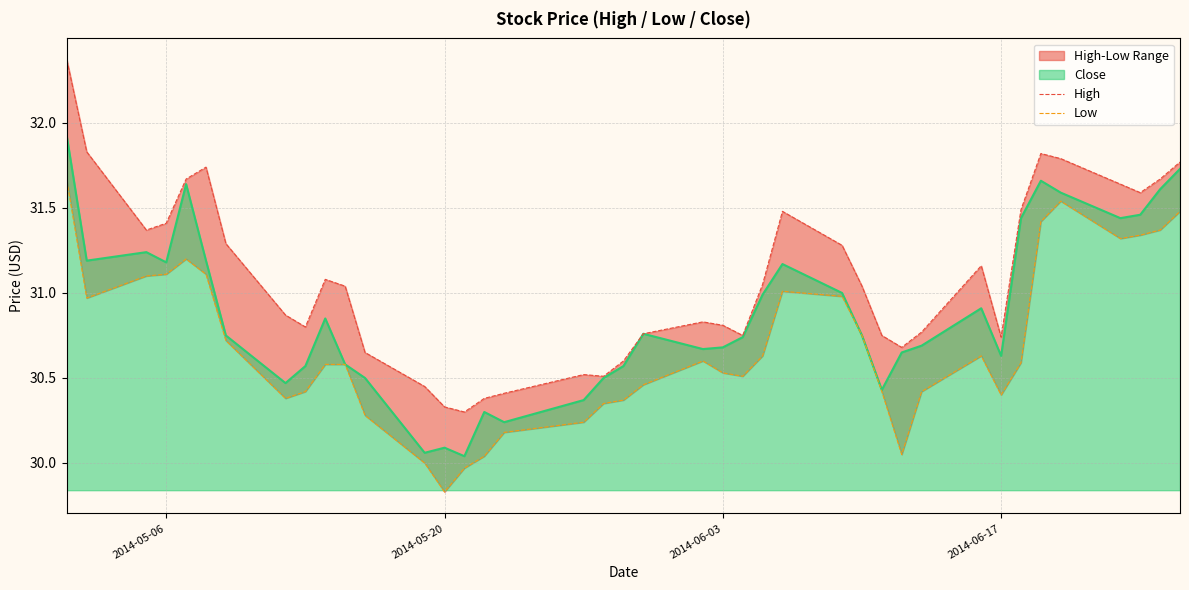

Is it true that Low equals 13.7 at 37?

False